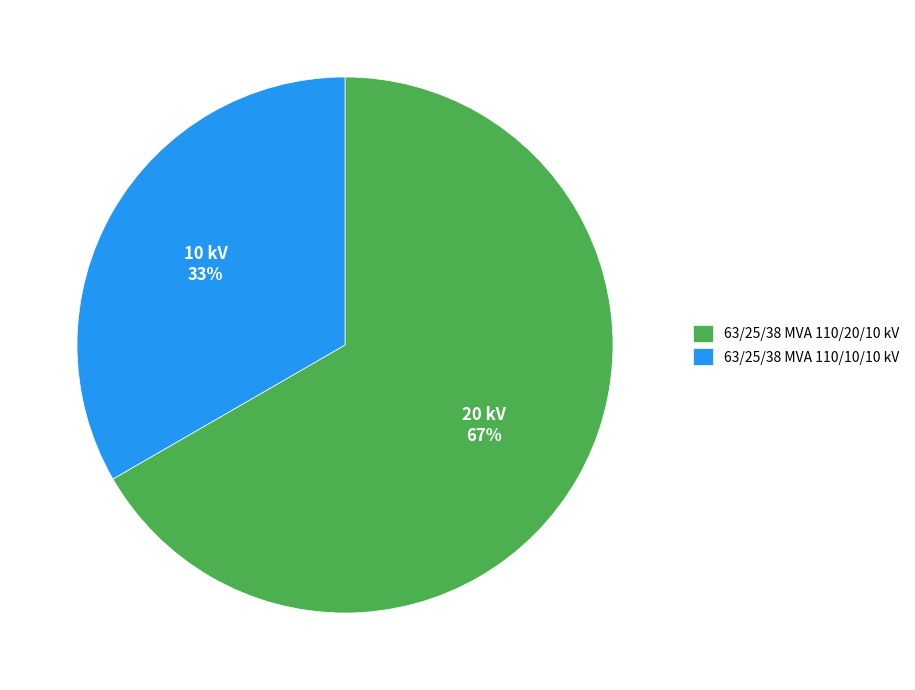

Is it true that 63/25/38 MVA 110/10/10 kV is 43% of the pie?

False